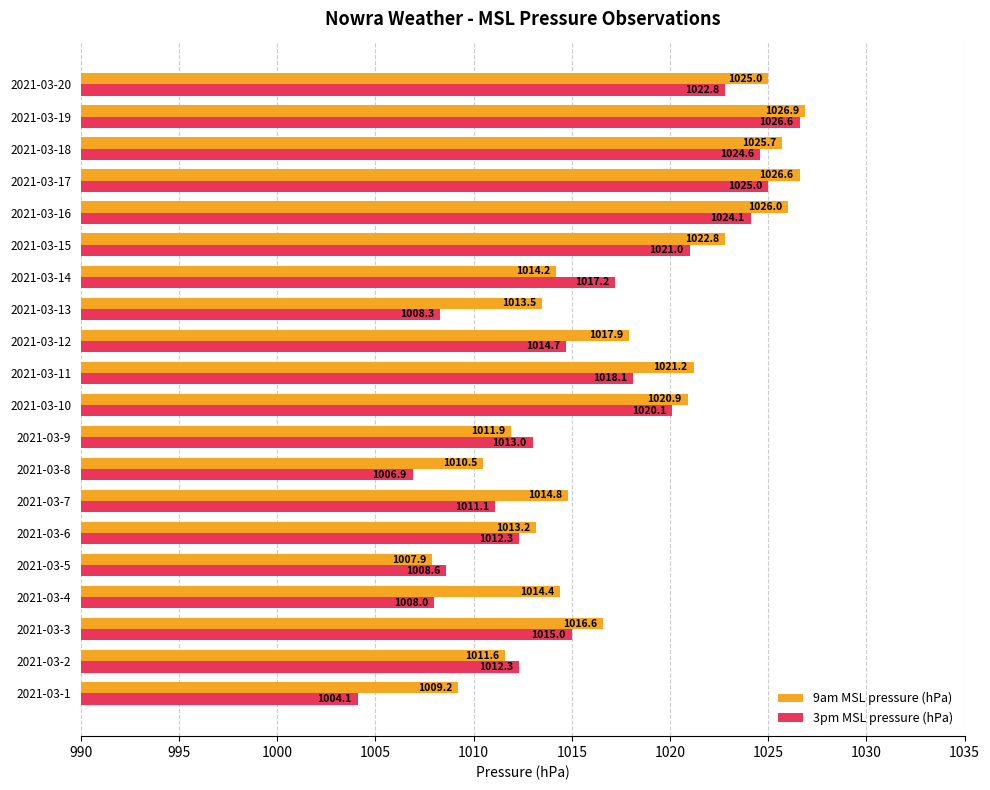

Is it true that 3pm MSL pressure (hPa) equals 1674.5 at 2021-03-16?

False